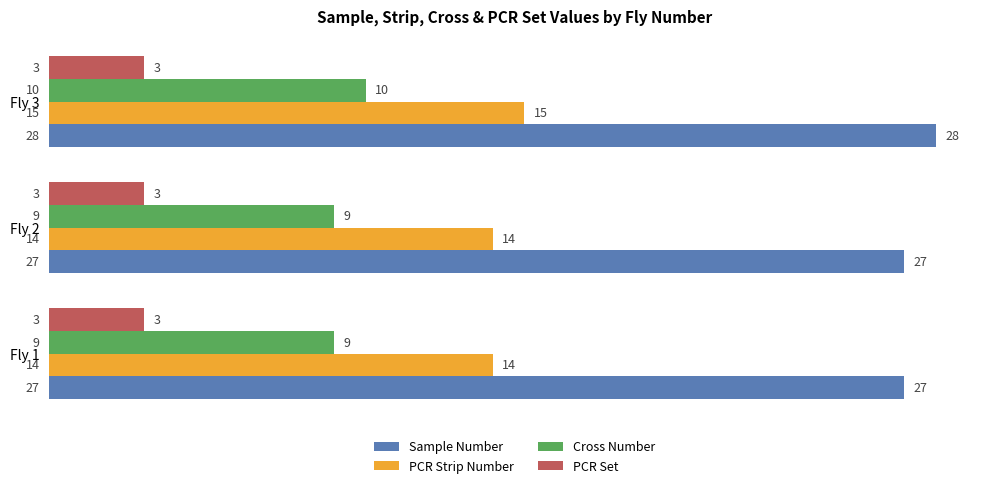

List the series in order of their overall mean, highest first.

Sample Number, PCR Strip Number, Cross Number, PCR Set